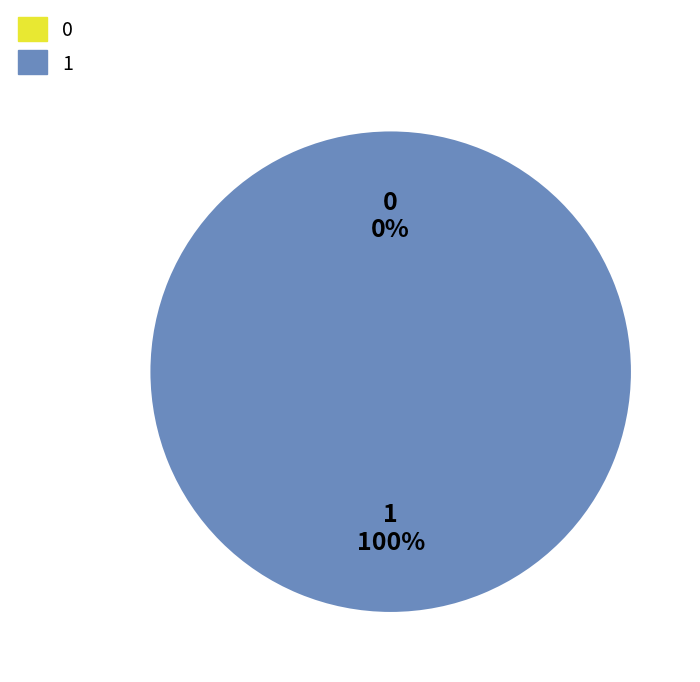

Between 0 and 1, which is larger?

1